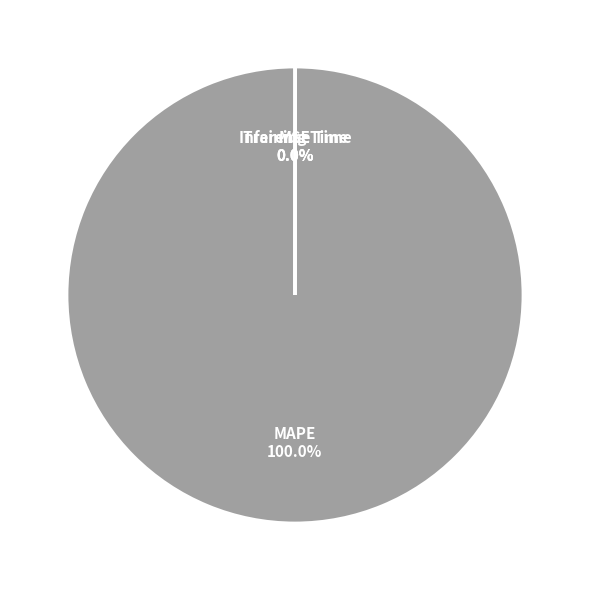

Which category accounts for the majority?

MAPE